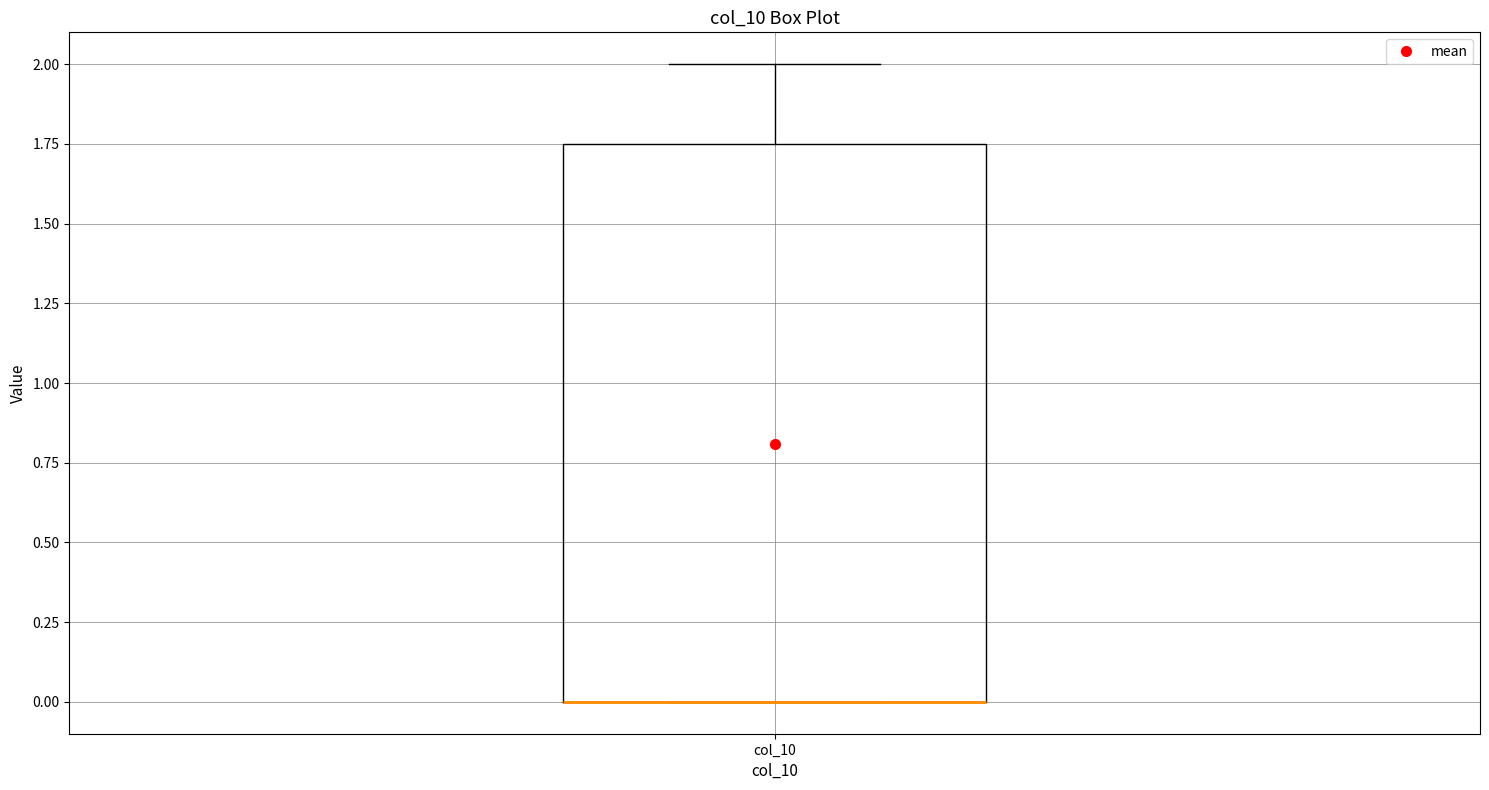

Transcribe this box plot: give where the median line is, the range the box spans, and where the two whiskers end, as read against the y-axis. The values are not printed on the chart, so give them approximately, as read against the axis.

median 0.00 (drawn on the box's lower edge), box 0.00 to 1.75, whiskers 0.00 to 2.00